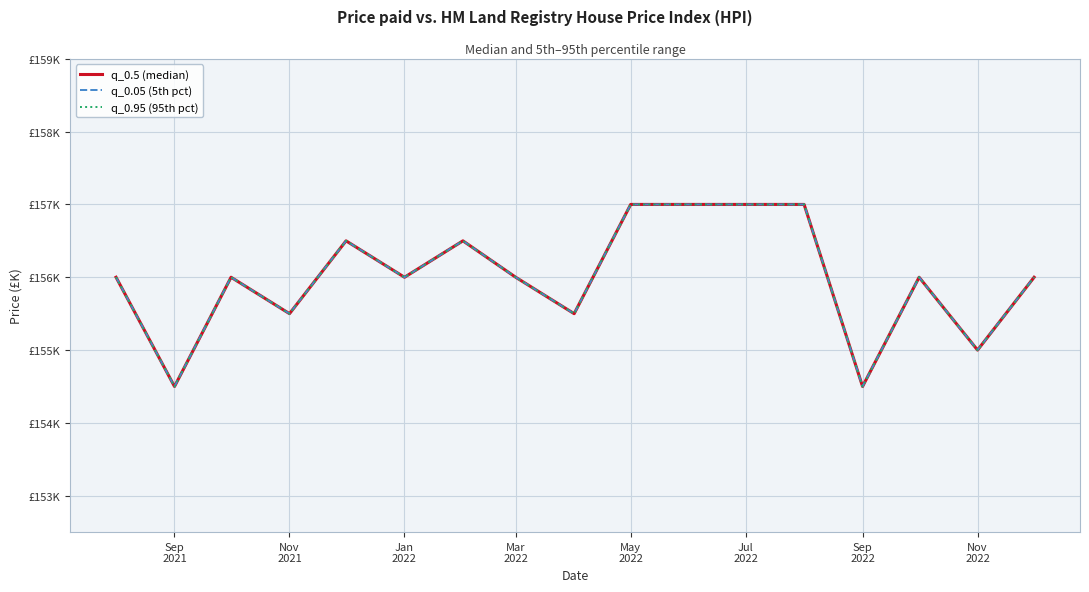

The value of q_0.95 (95th pct) at 16 is 53.5. True or false?

False